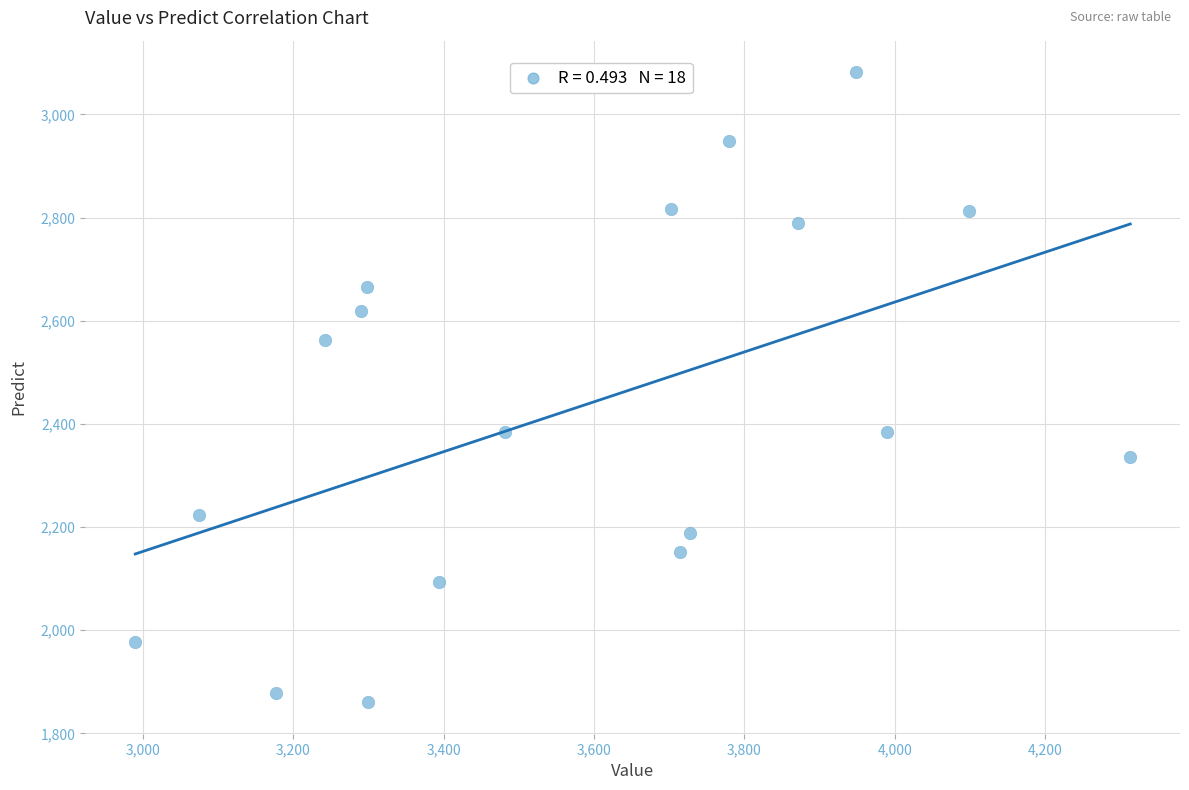

What is the range of Y values (max minus min)?

1221.7